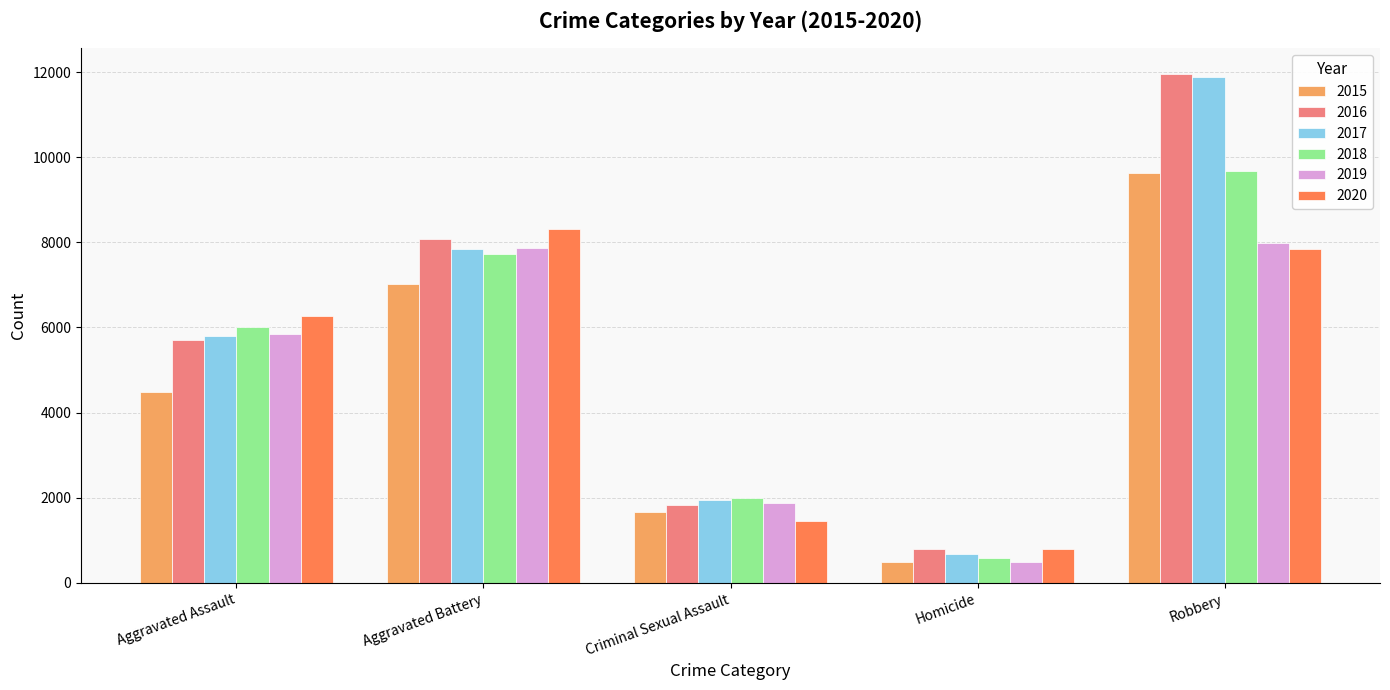

Which series has the widest spread of values?

2017